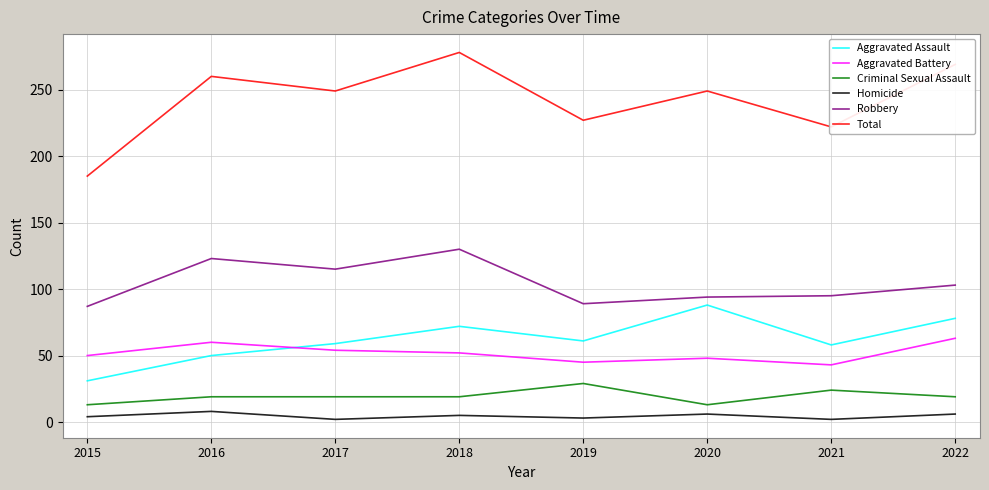

The value of Robbery at 2016 is 214. True or false?

False